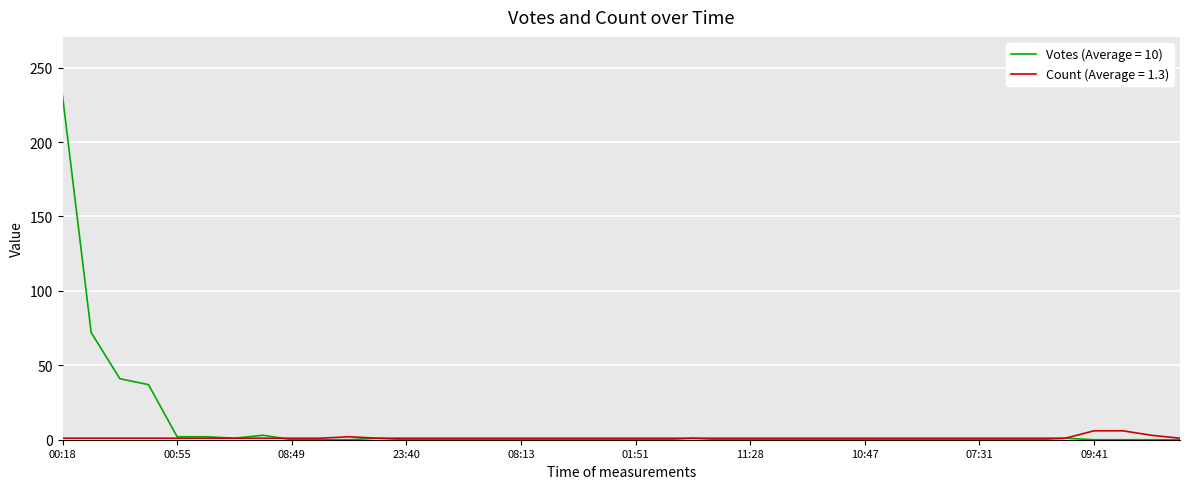

Which series has the largest range (max minus min)?

Votes (Average = 10)